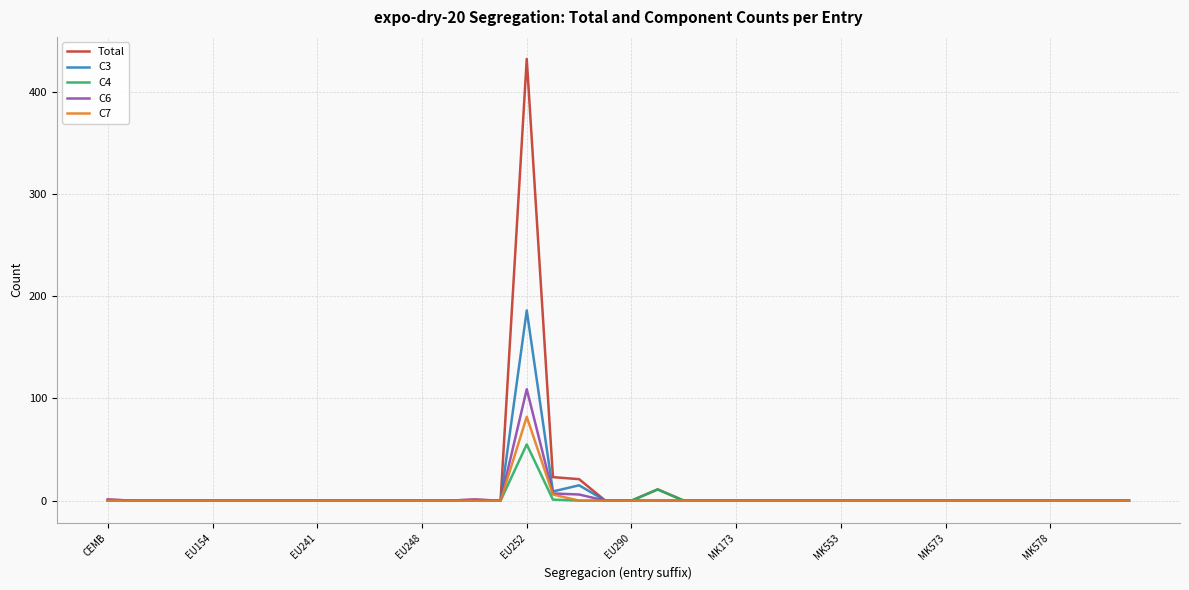

Which series has the largest range (max minus min)?

Total